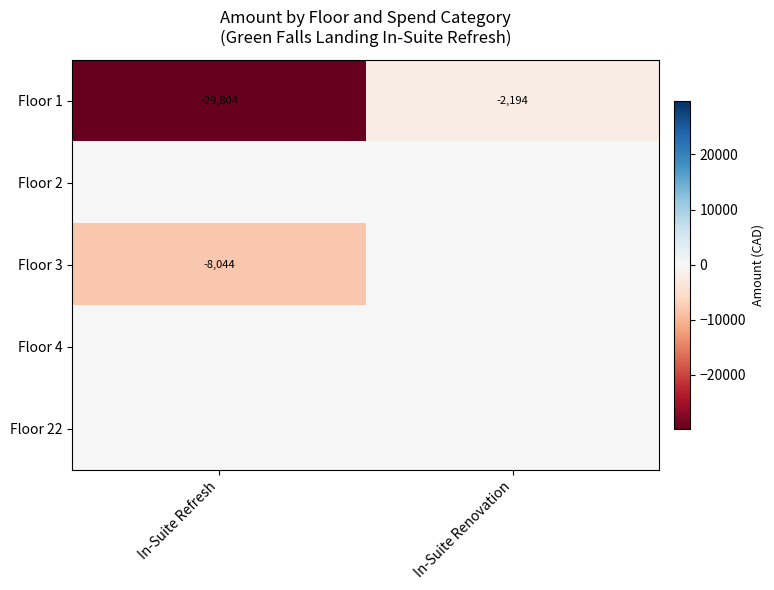

Between In-Suite Renovation and In-Suite Refresh, which is larger?

In-Suite Renovation